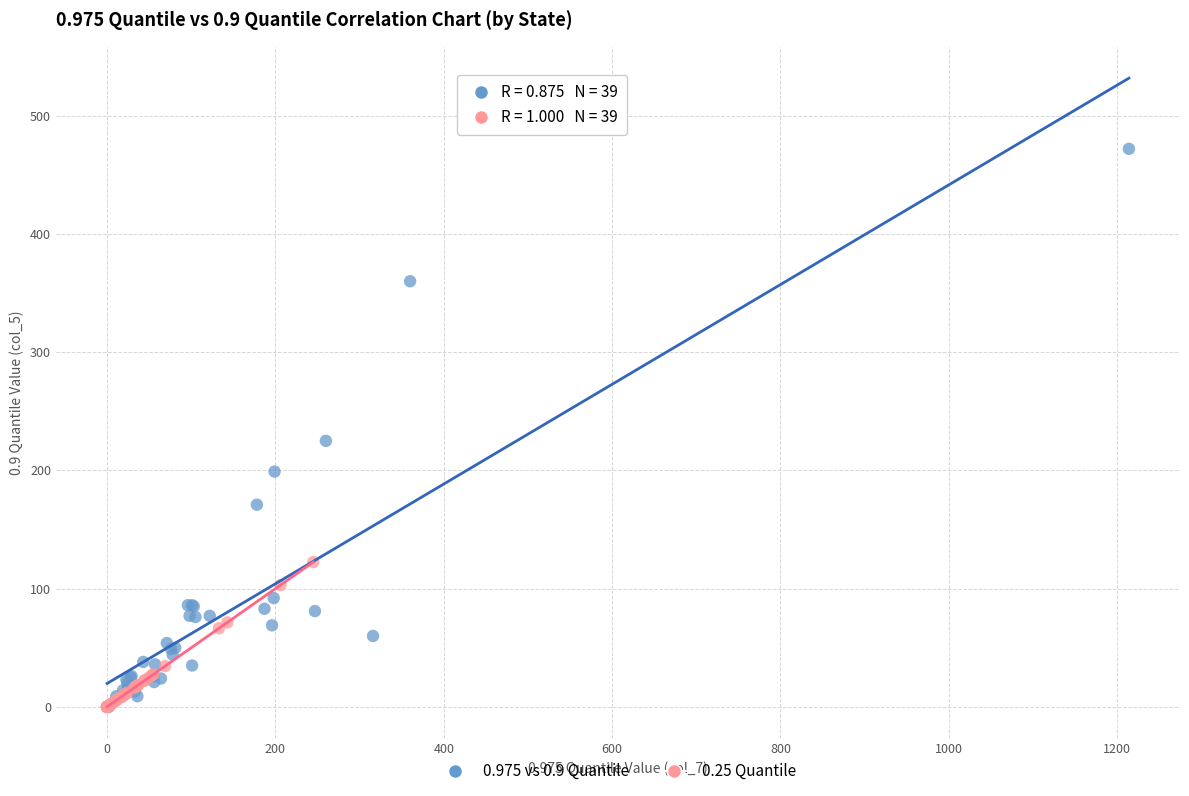

Which series reaches the maximum Y coordinate?

0.975 vs 0.9 Quantile